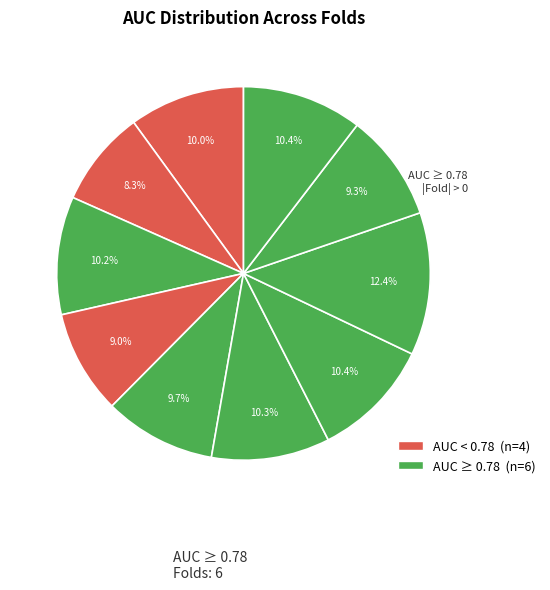

Count the number of slices in the pie.

10